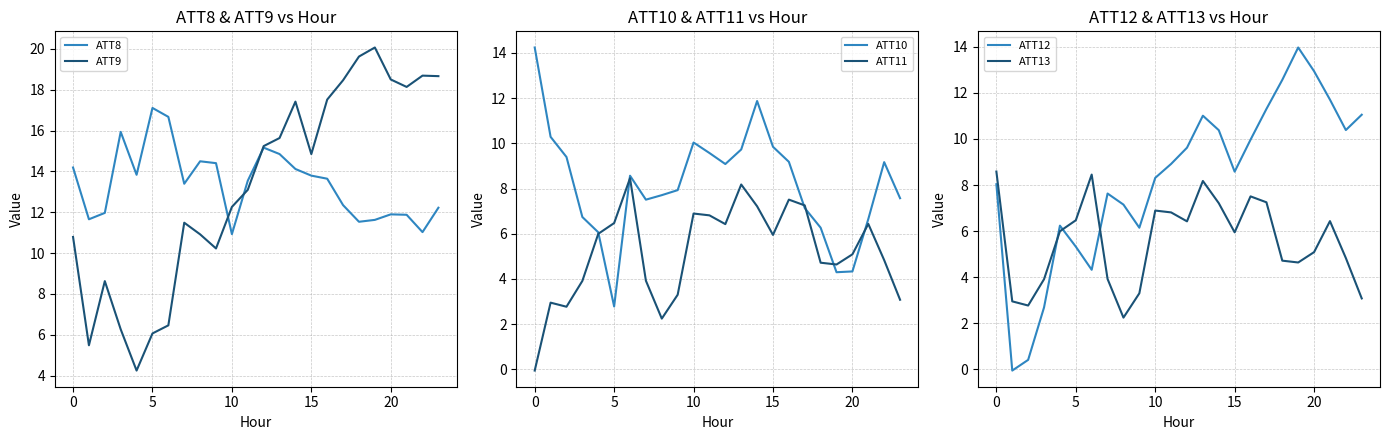

How many times do ATT10 and ATT9 cross each other?

3